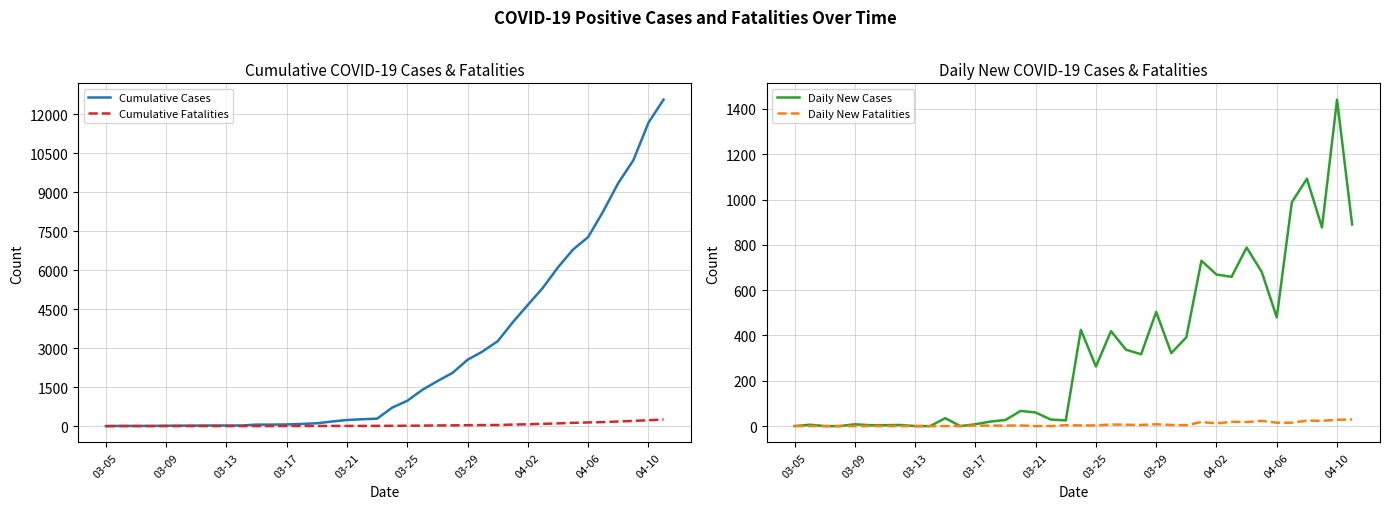

How many positive values does the Cumulative Cases series have?

37